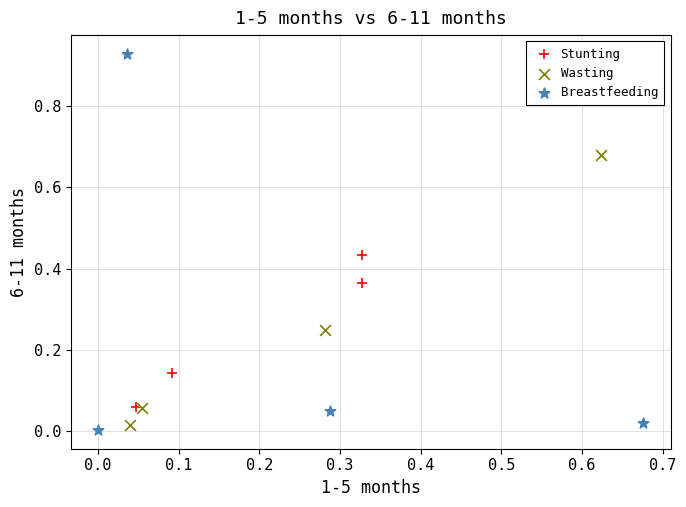

Which series reaches the maximum Y coordinate?

Breastfeeding